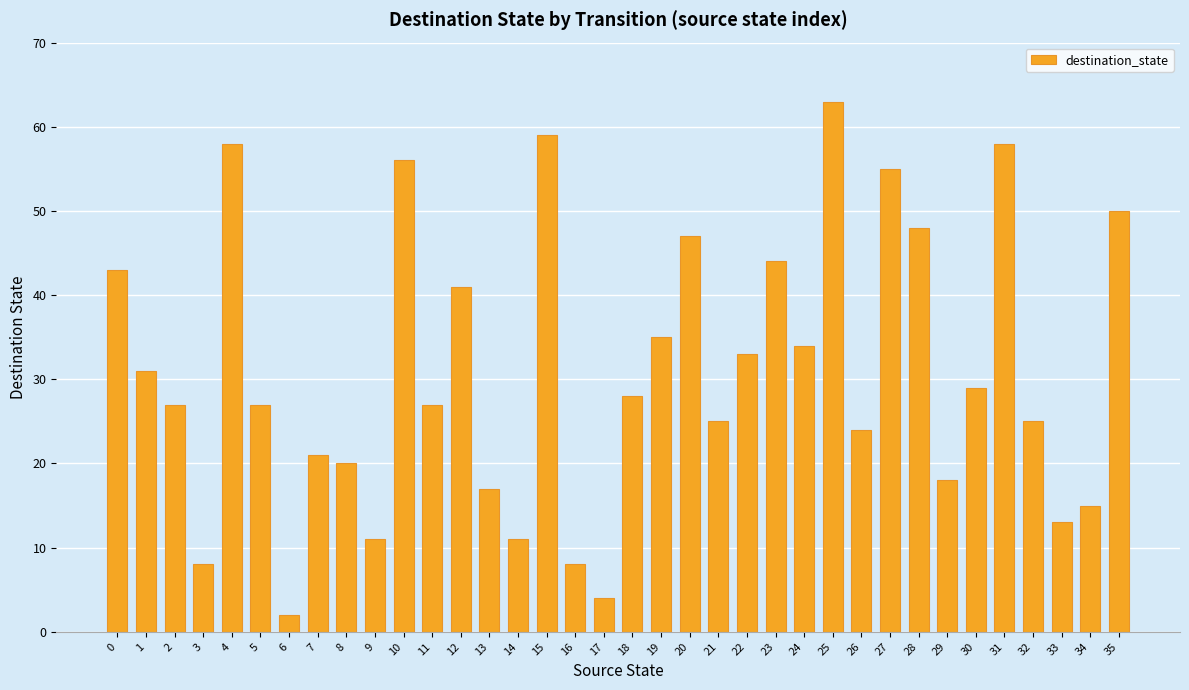

How many distinct data groups are displayed?

1